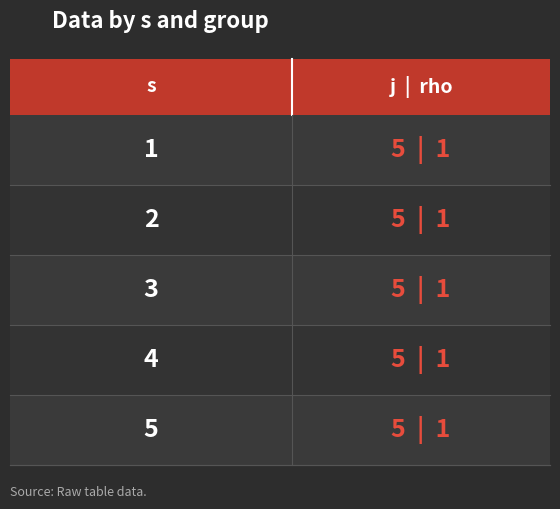

What is the total value across all series at 3?

6